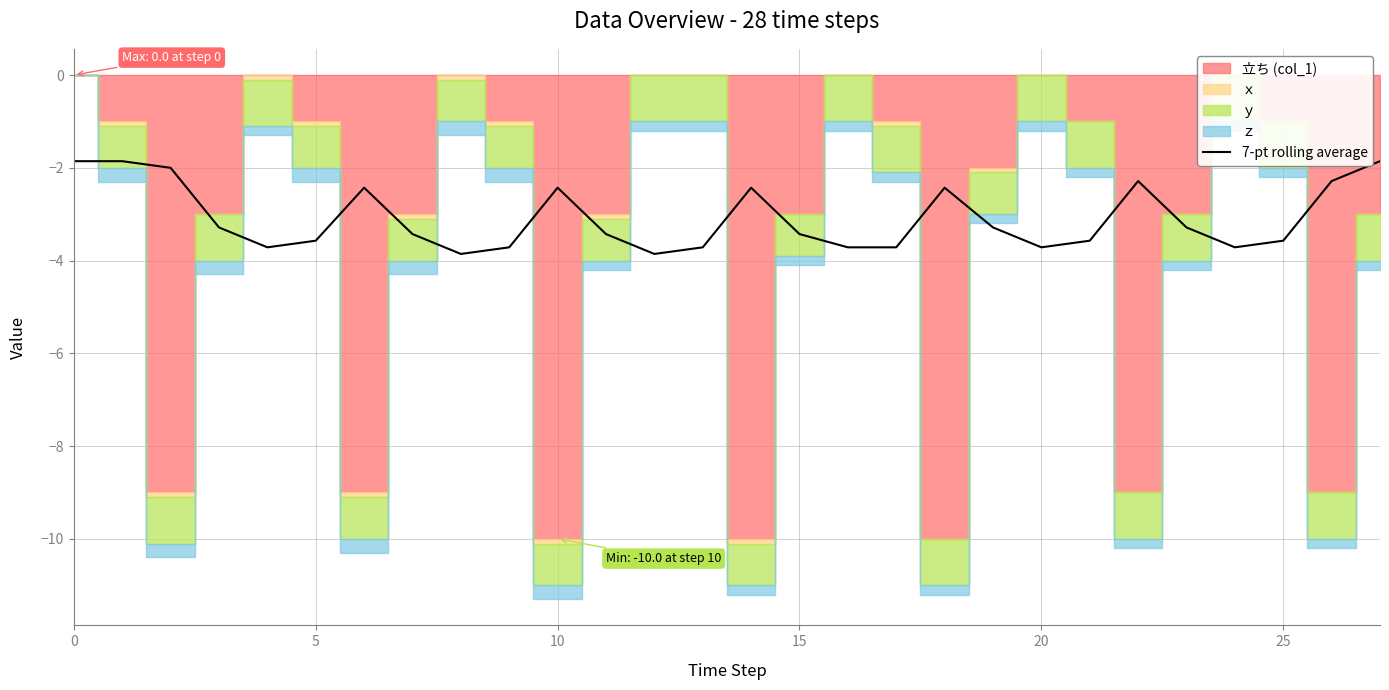

The value of 7-pt rolling average at 0 is -2.9. True or false?

False